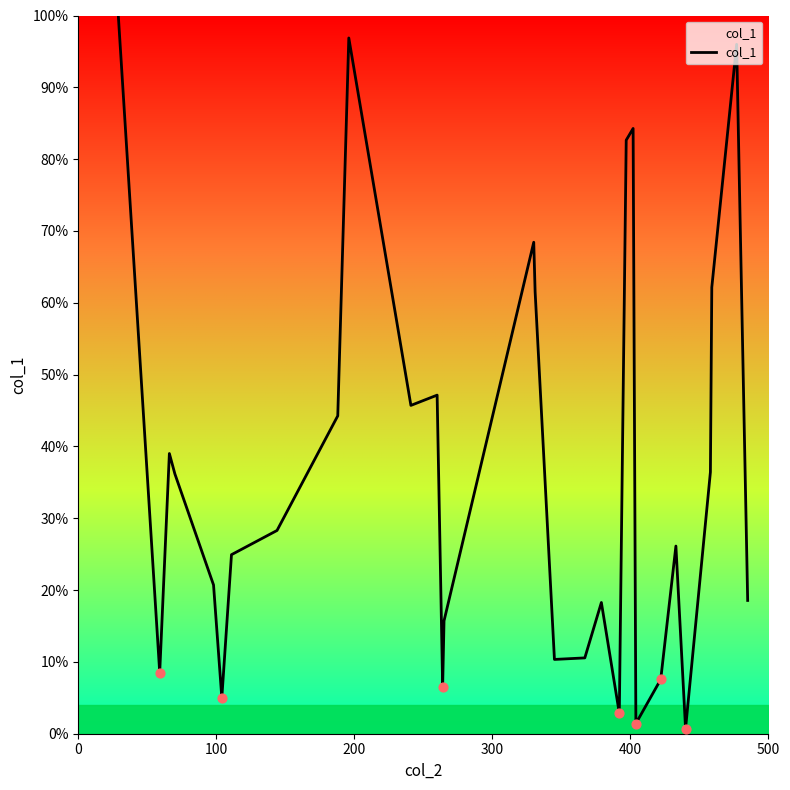

What is the maximum value shown in the chart?

100.0